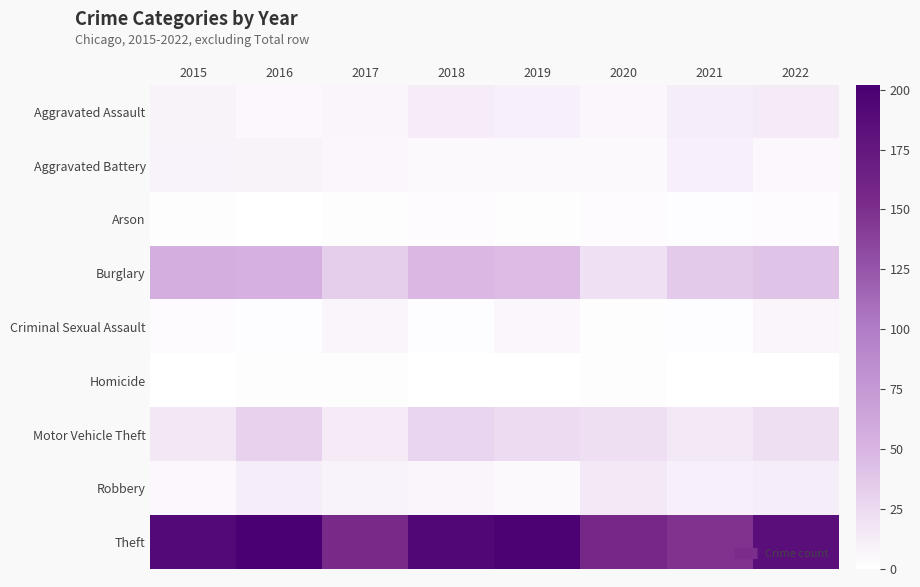

Rank the series by their maximum value, from highest to lowest.

Theft, Burglary, Motor Vehicle Theft, Robbery, Aggravated Assault, Aggravated Battery, Criminal Sexual Assault, Arson, Homicide